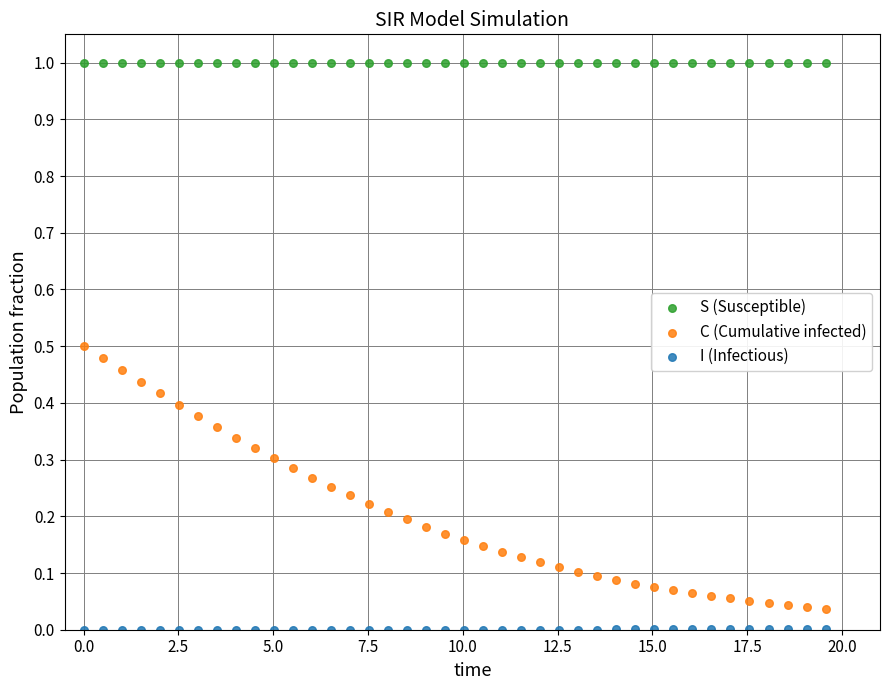

What are all the series names shown in the legend?

S (Susceptible), C (Cumulative infected), I (Infectious)